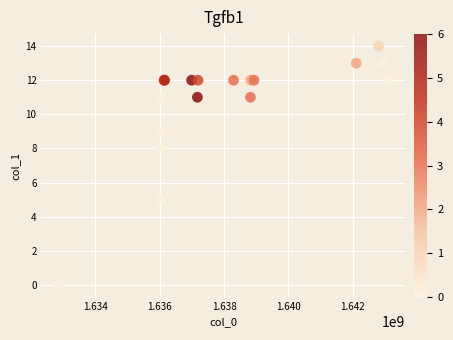

What Y value in the scatter plot is closest to 7?

8